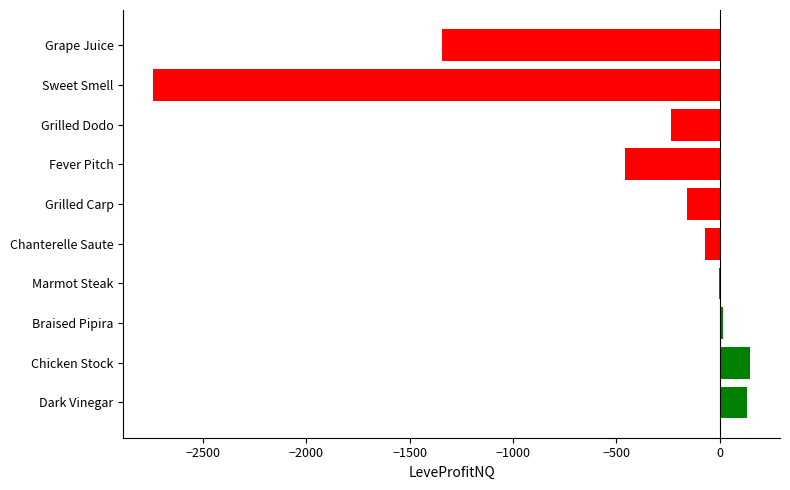

Is it true that the value at Dark Vinegar is 131.0?

True